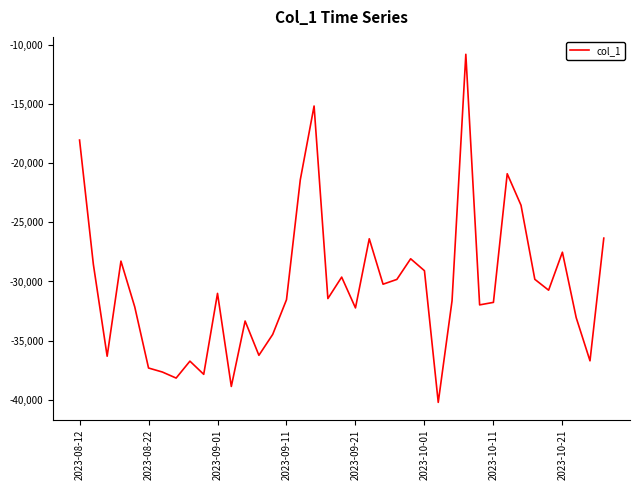

What is the greatest value displayed?

-10806.6